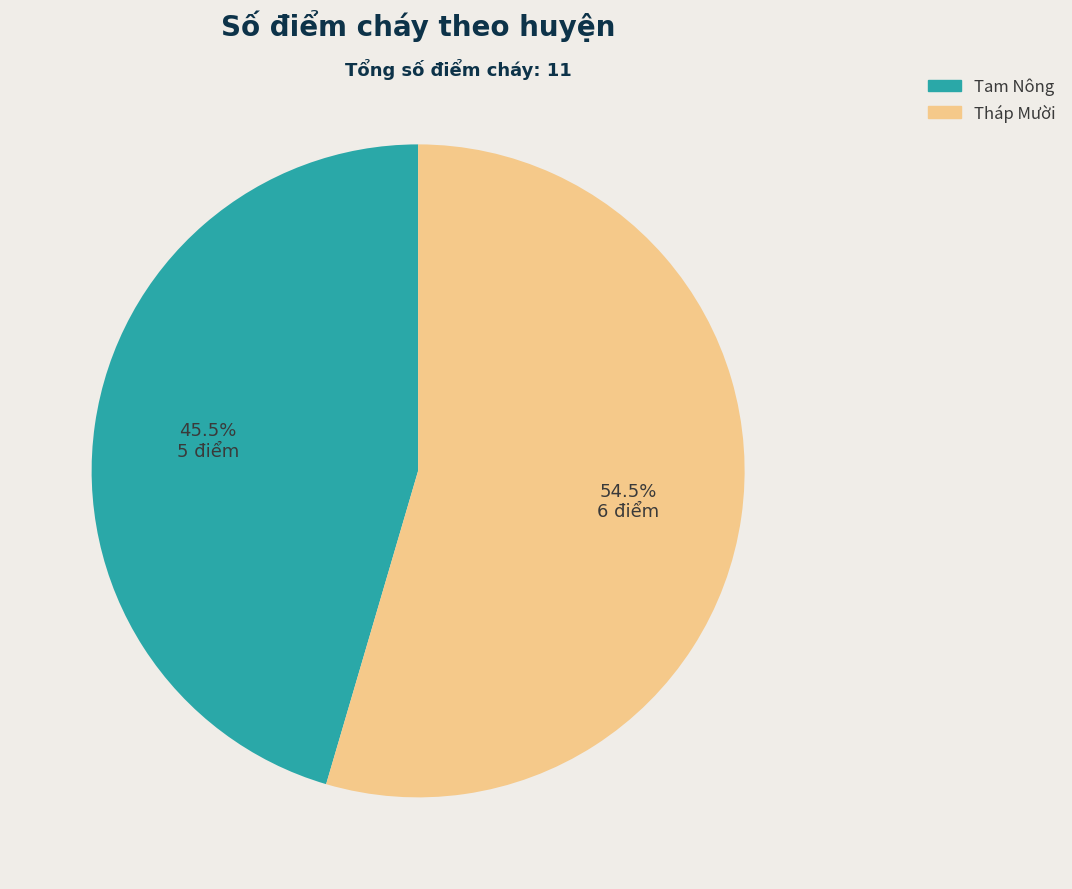

Does any single category account for the majority?

Yes